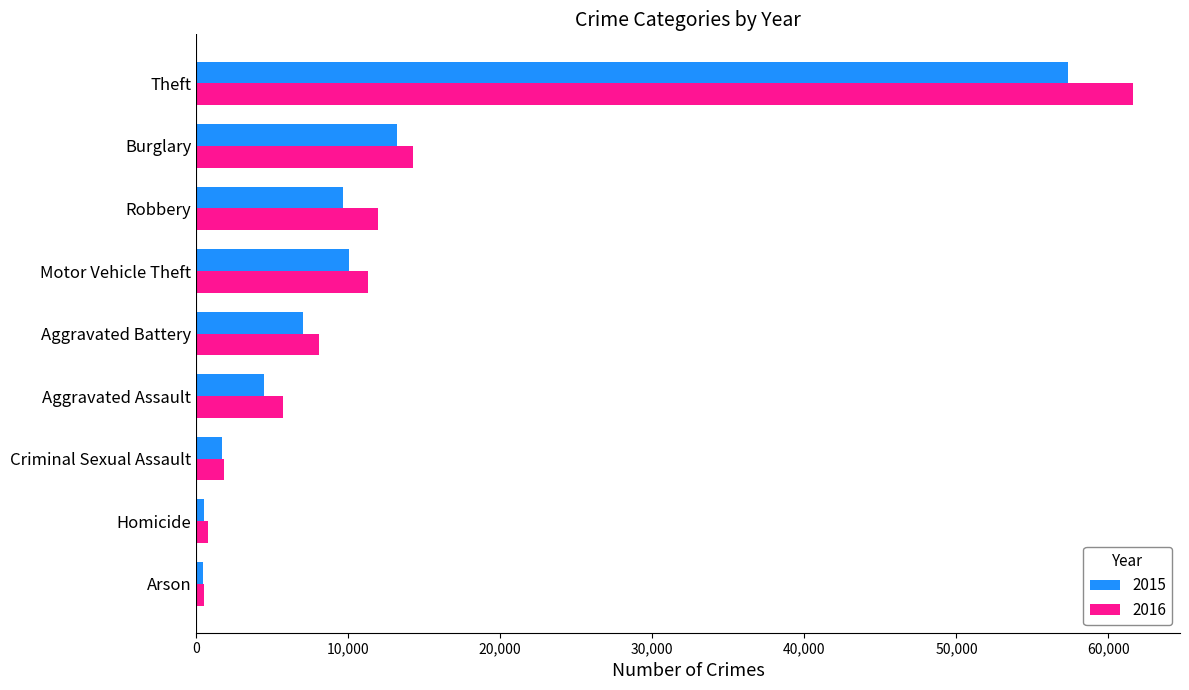

Which series has the widest spread of values?

2016